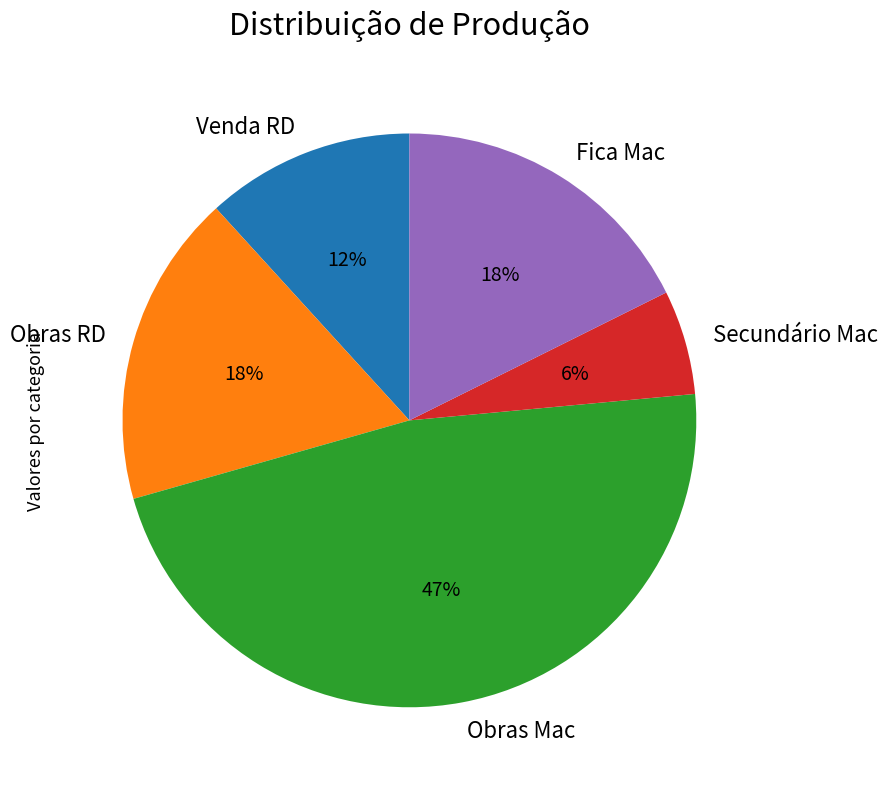

Between Venda RD and Fica Mac, which is larger?

Fica Mac